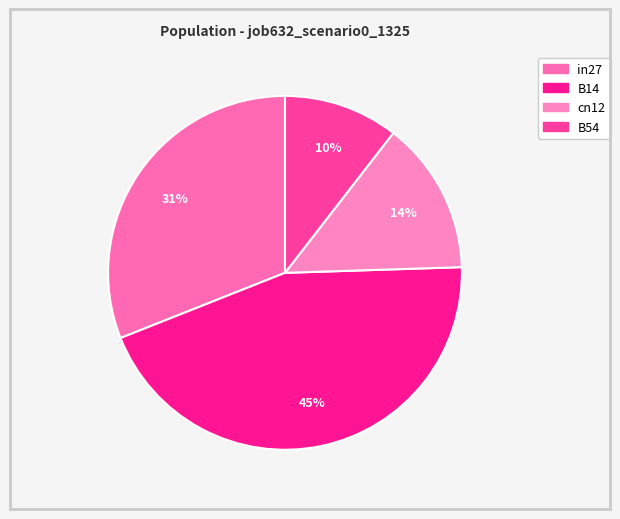

Combined, do cn12 and in27 account for over 50%?

No